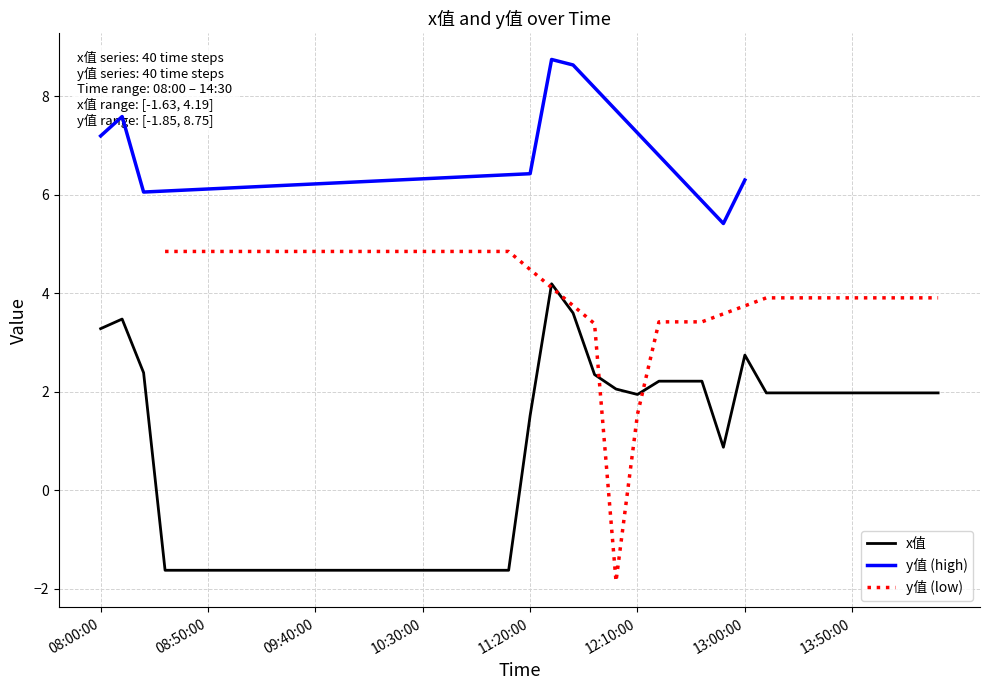

Which has a higher value, 14:20:00 or 12:50:00?

14:20:00